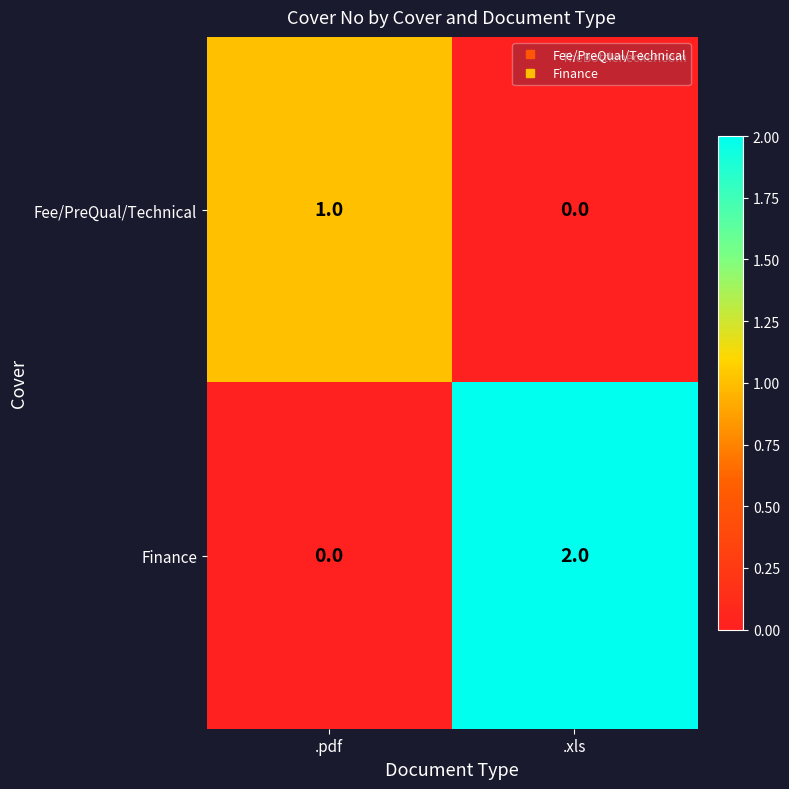

The Fee/PreQual/Technical series shows 1 at .pdf. True or false?

True